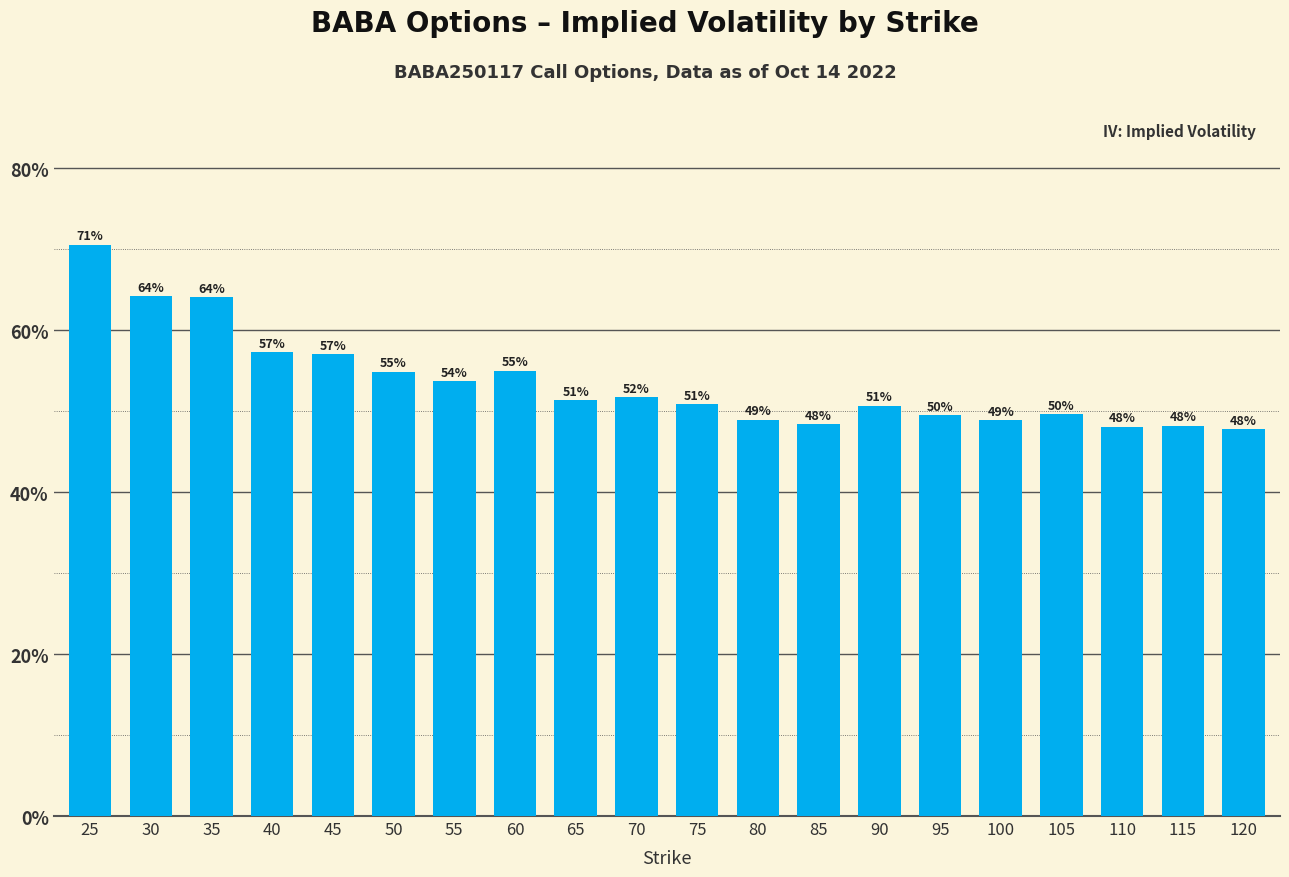

What is the sum of all values?

10.7